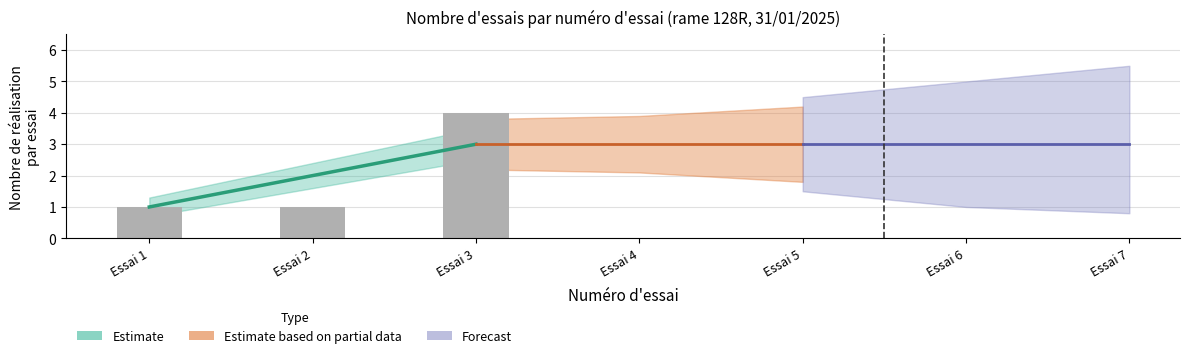

The chart shows a value of 1 at 2. True or false?

False